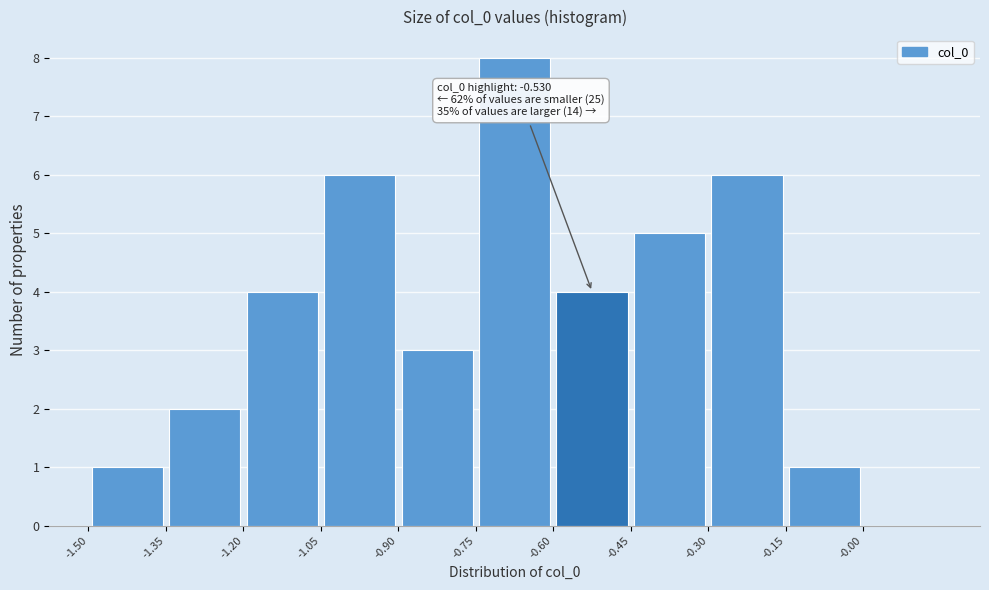

Over which range of the x-axis is the bar tallest?

-0.75 to -0.60